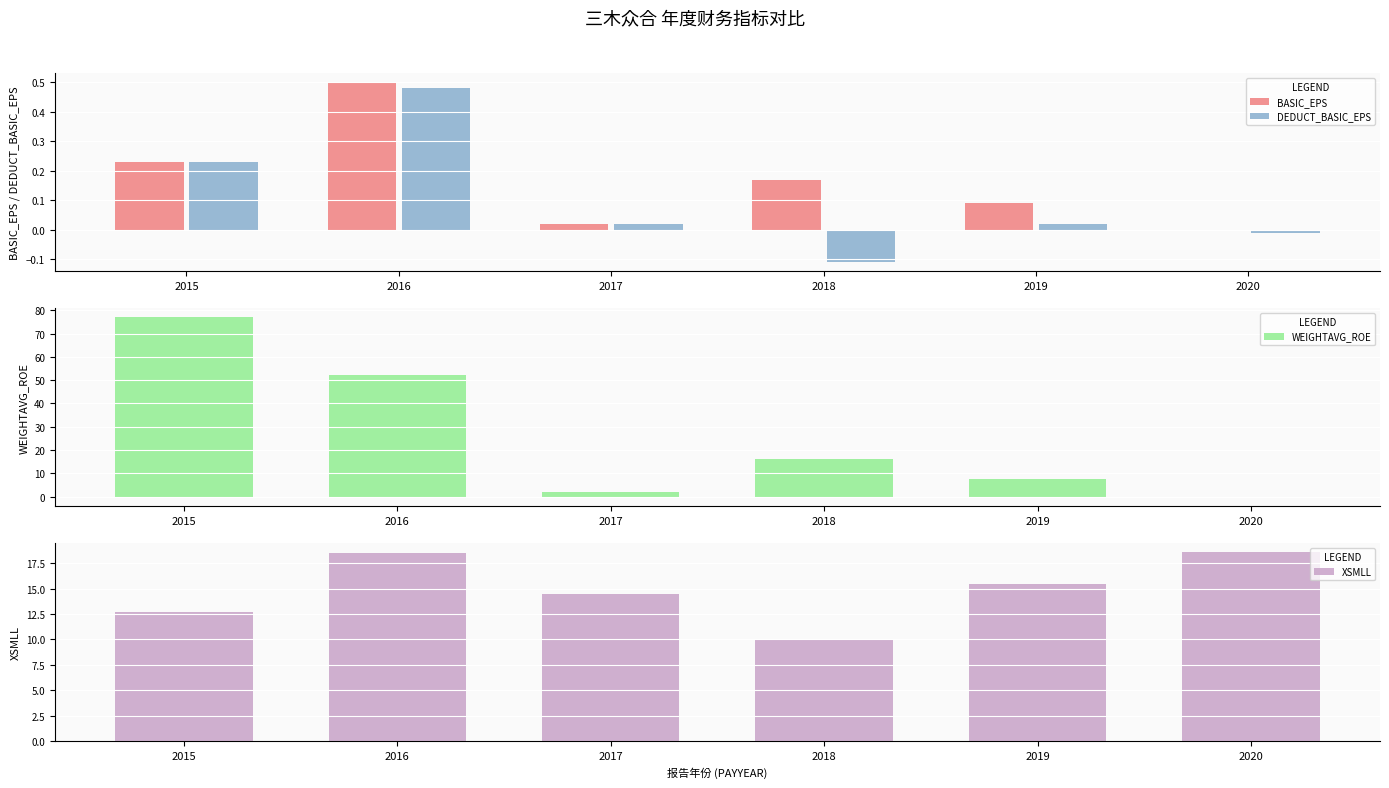

What are all the series names shown in the legend?

BASIC_EPS, DEDUCT_BASIC_EPS, WEIGHTAVG_ROE, XSMLL